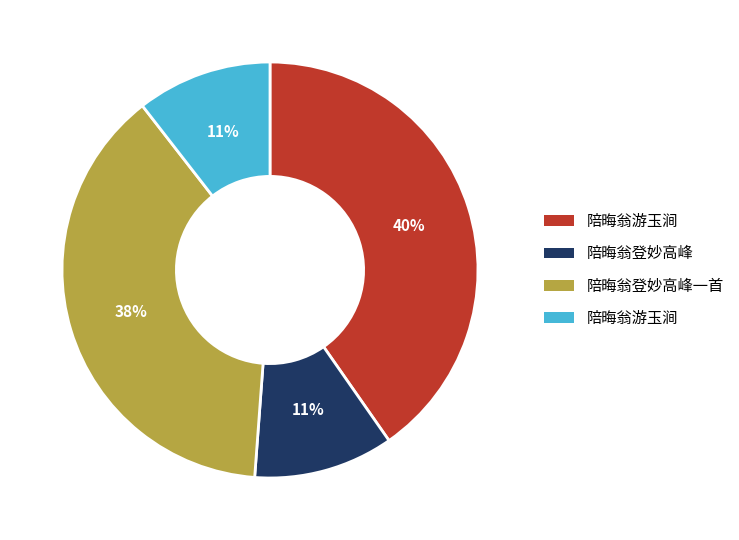

Is there any slice that represents more than half of the pie?

No